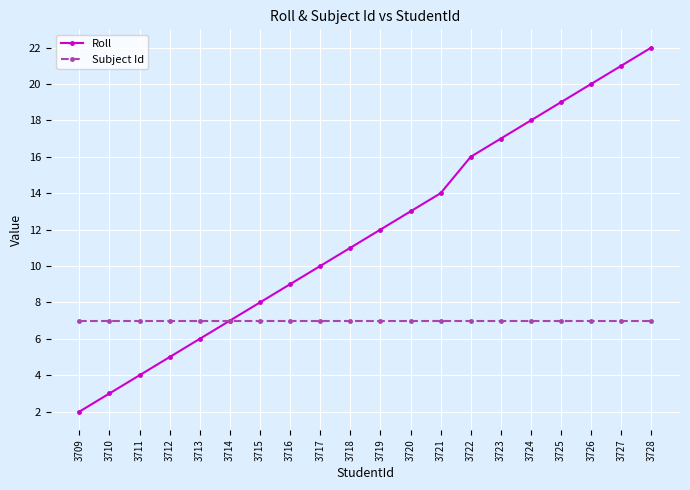

What is the difference between the Roll values at 3710 and 3721?

11